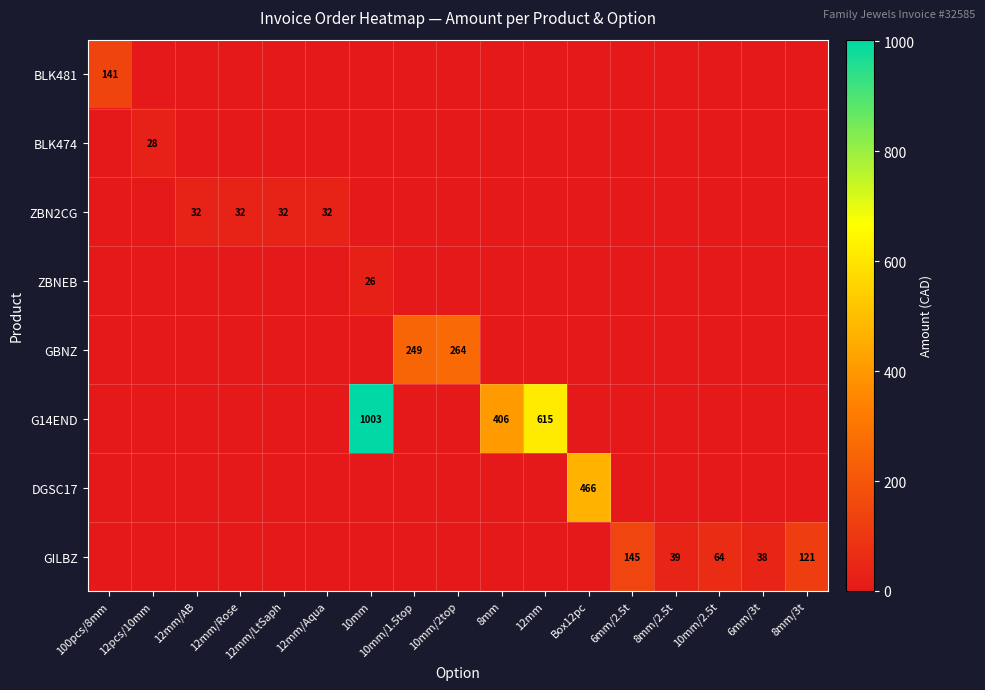

Which series changed the most between 12mm/Aqua and Box12pc?

DGSC17